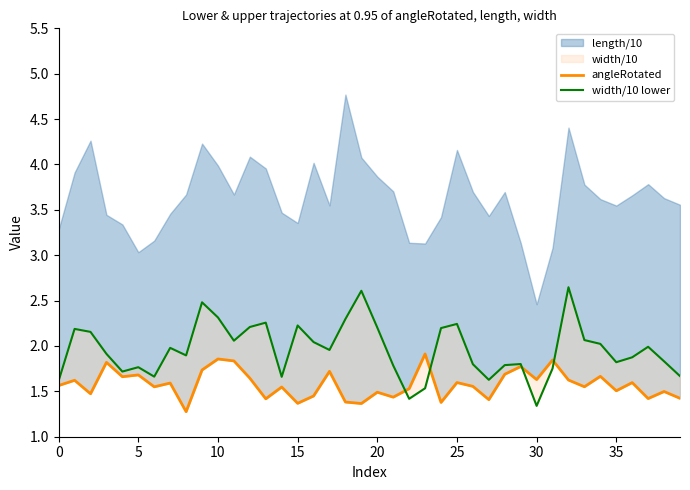

What is the average value of the angleRotated series?

1.6